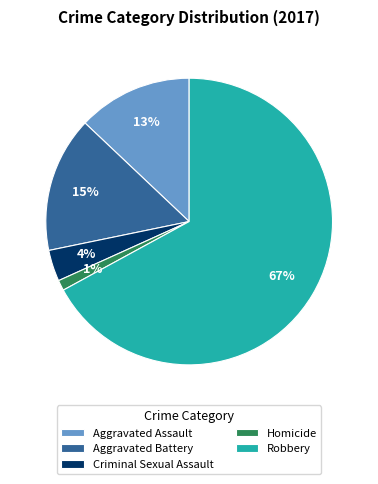

Which category has the biggest portion of the pie?

Robbery